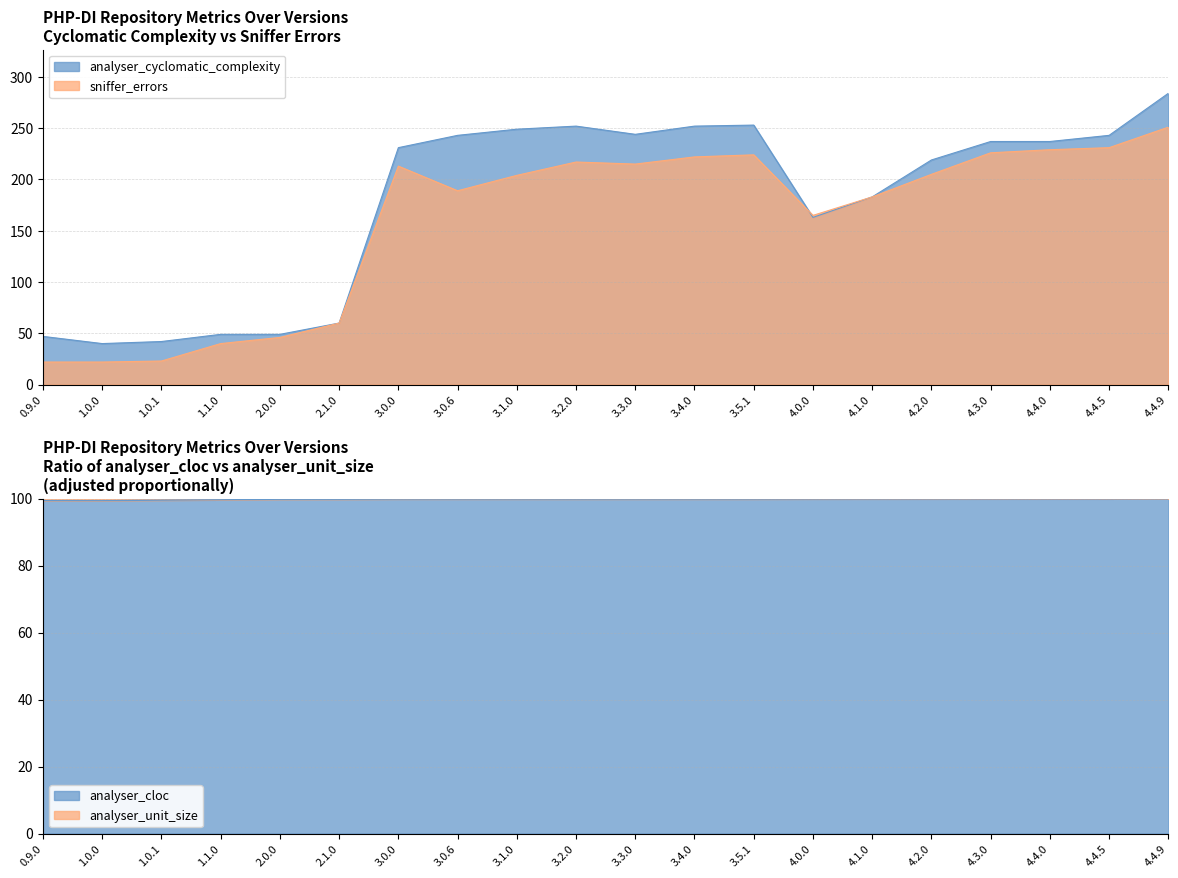

The analyser_cyclomatic_complexity series shows 27 at 2.1.0. True or false?

False